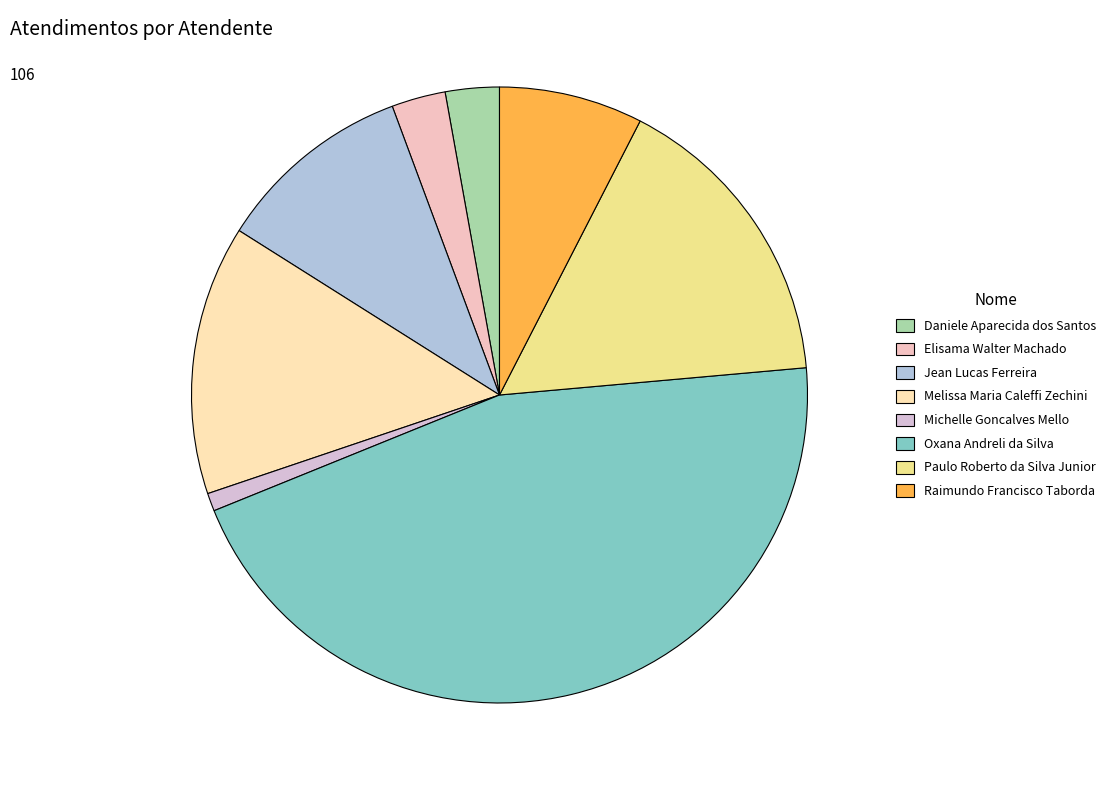

How many segments does this pie chart have?

8